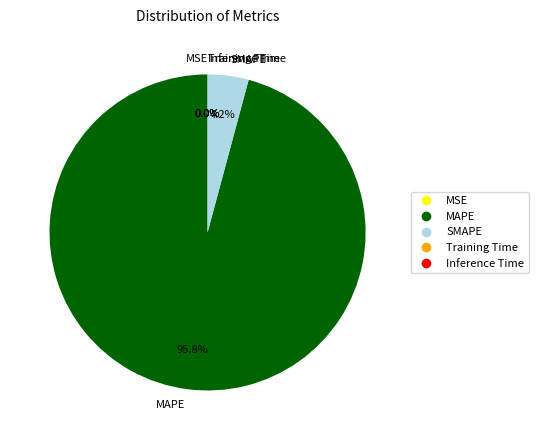

What percentage is the MAPE slice, to the nearest percent?

96%